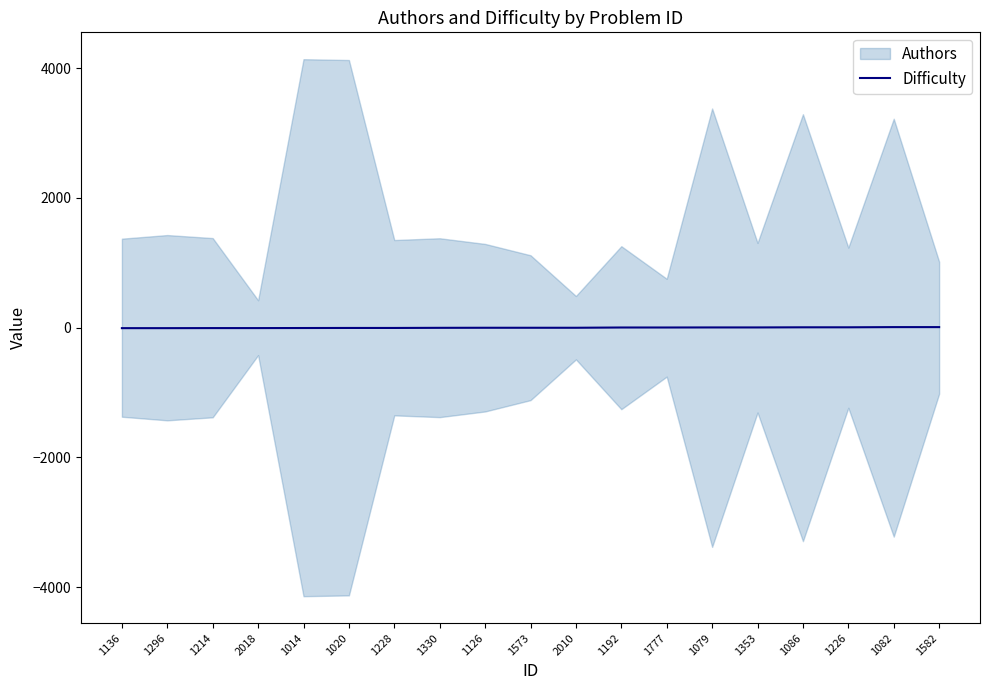

True or false: Difficulty has a value of -4 at 1228.

True